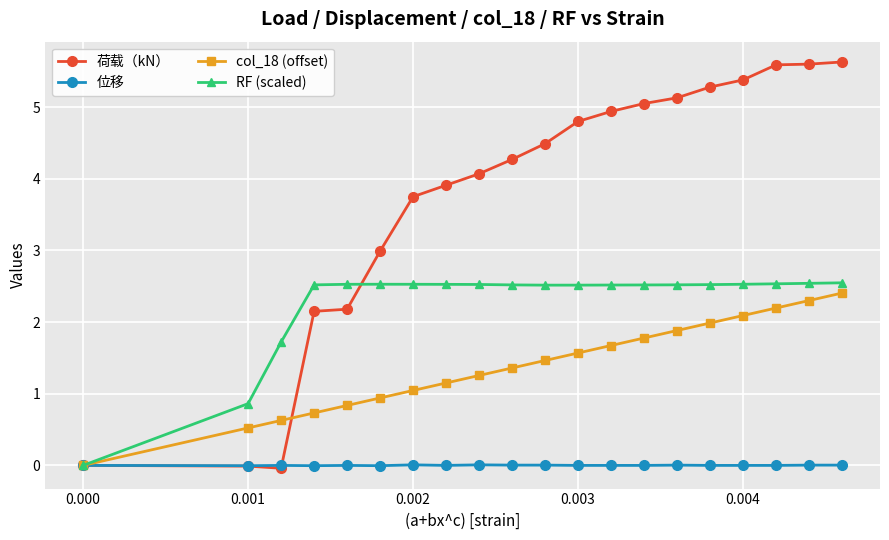

Is this an area chart (filled region under the line)?

No